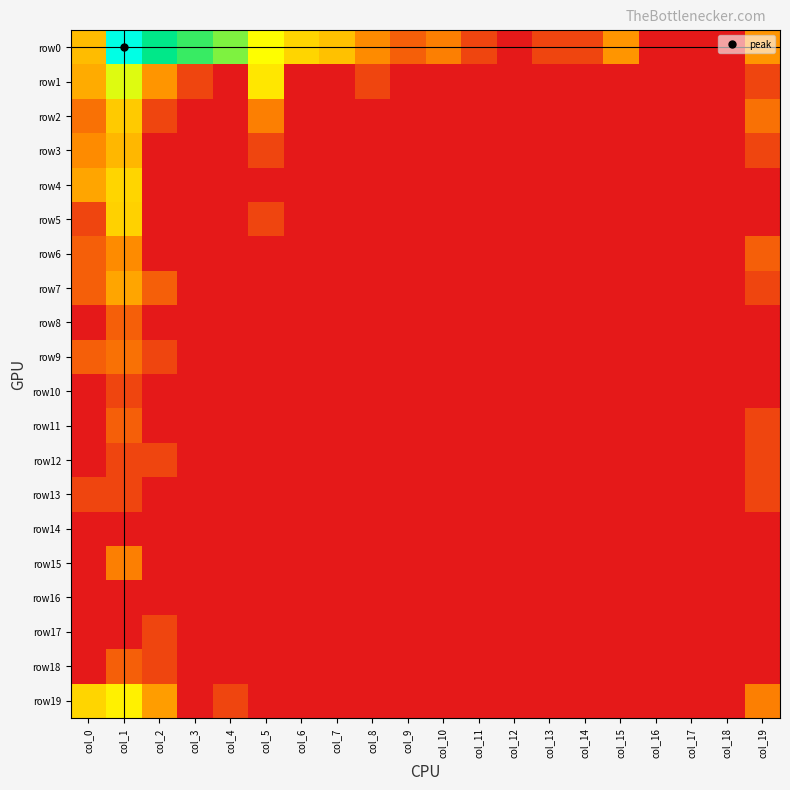

What is the total value across all series at col_13?

0.7